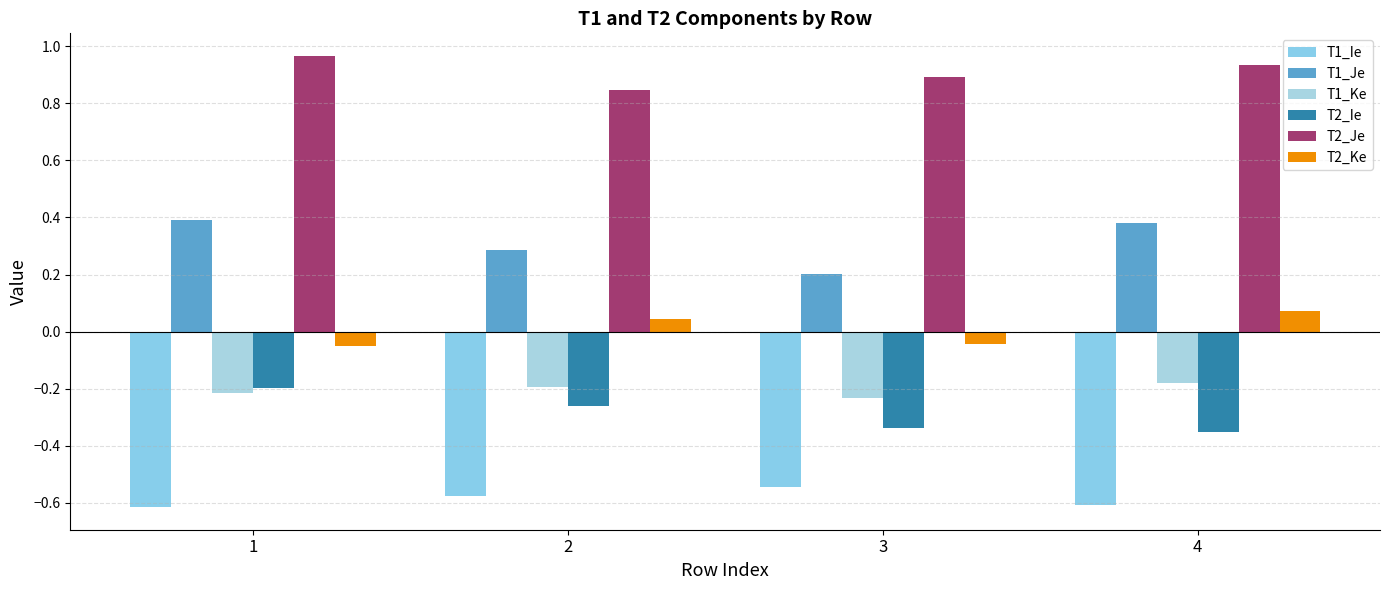

How many values in the T2_Ke series exceed 0?

2